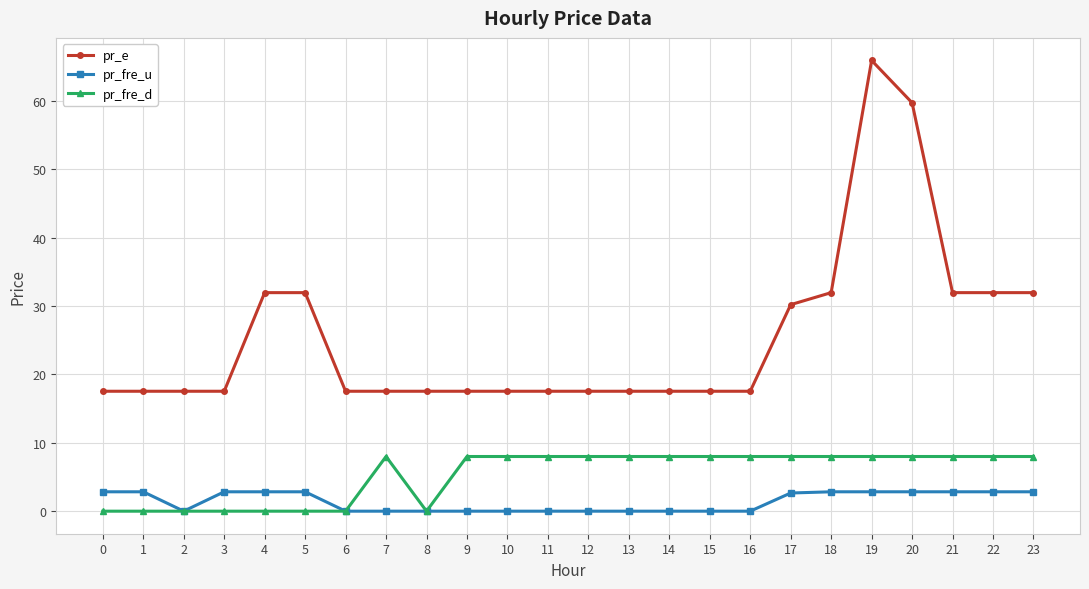

What is the difference between the maximum and minimum values in the pr_fre_u series?

2.8